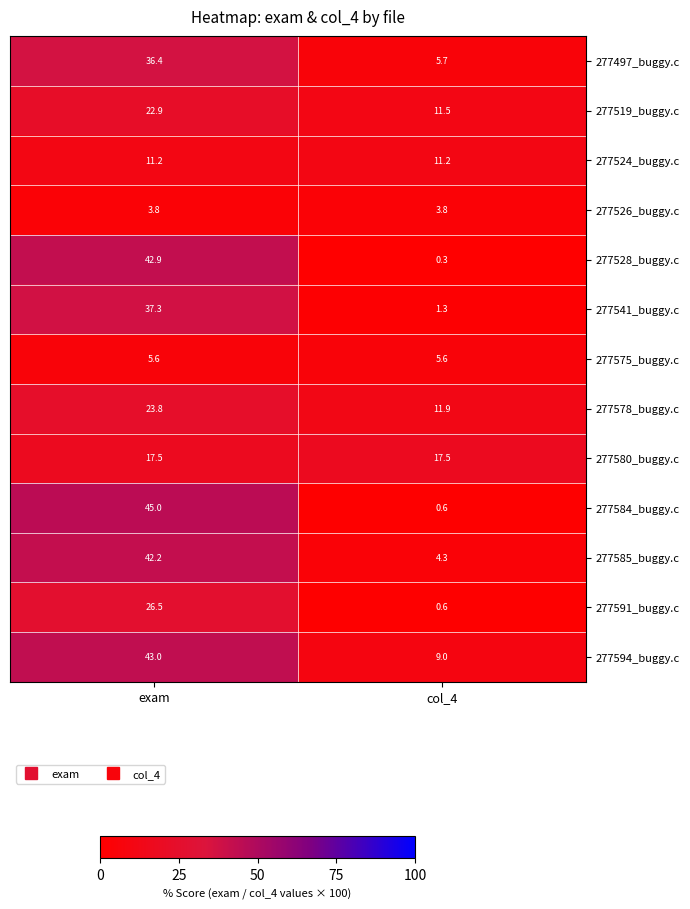

At exam, list the series in order from smallest to largest.

277526_buggy.c, 277575_buggy.c, 277524_buggy.c, 277580_buggy.c, 277519_buggy.c, 277578_buggy.c, 277591_buggy.c, 277497_buggy.c, 277541_buggy.c, 277585_buggy.c, 277528_buggy.c, 277594_buggy.c, 277584_buggy.c